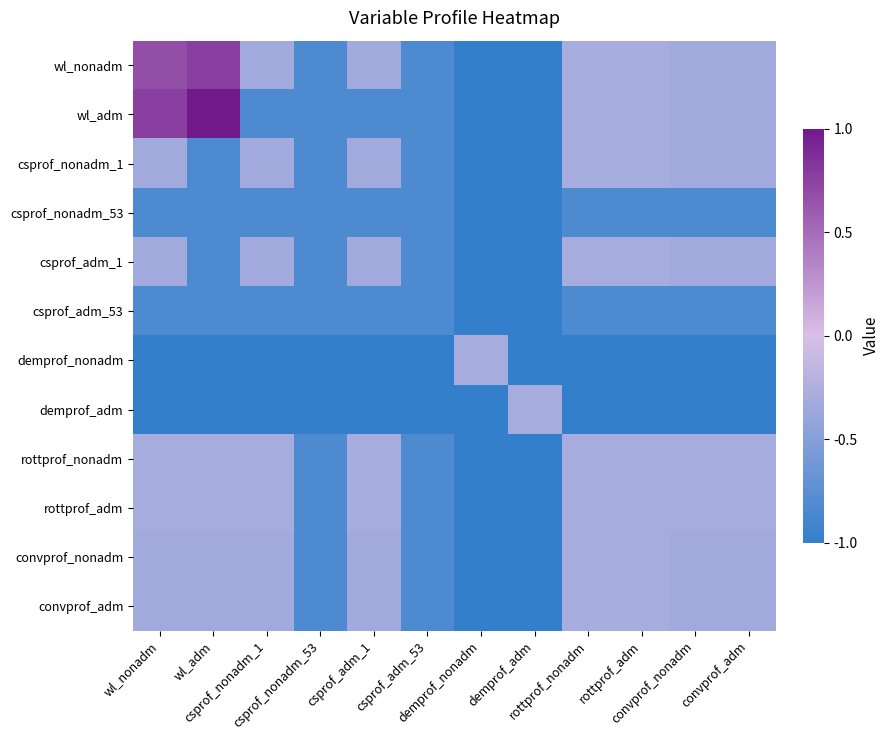

Which series changed the most between wl_adm and rottprof_nonadm?

wl_adm